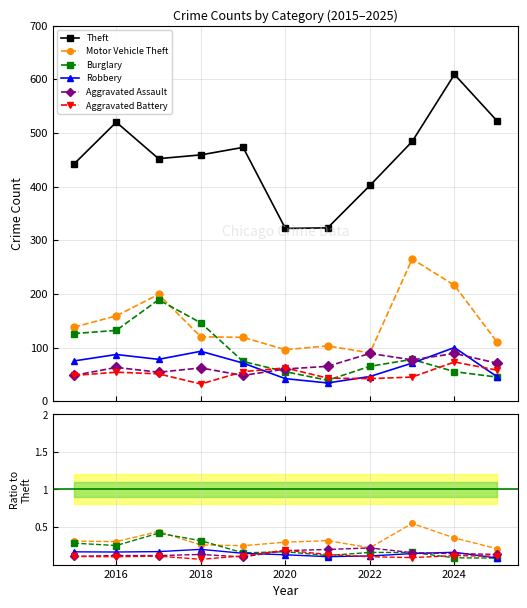

What is the average value of the Motor Vehicle Theft series?

0.3